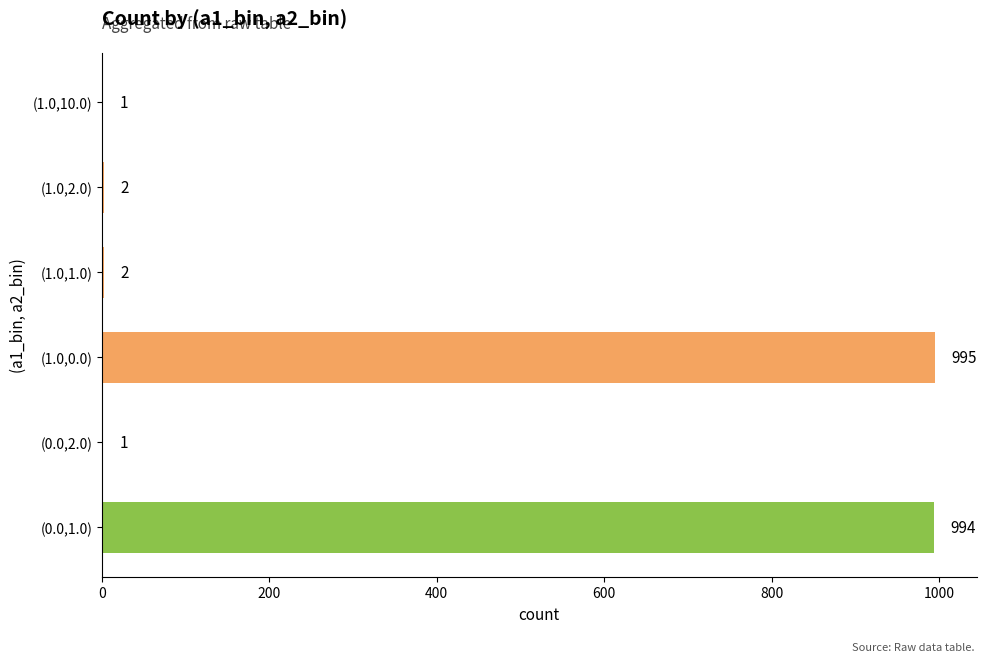

How many series are shown in this chart?

1